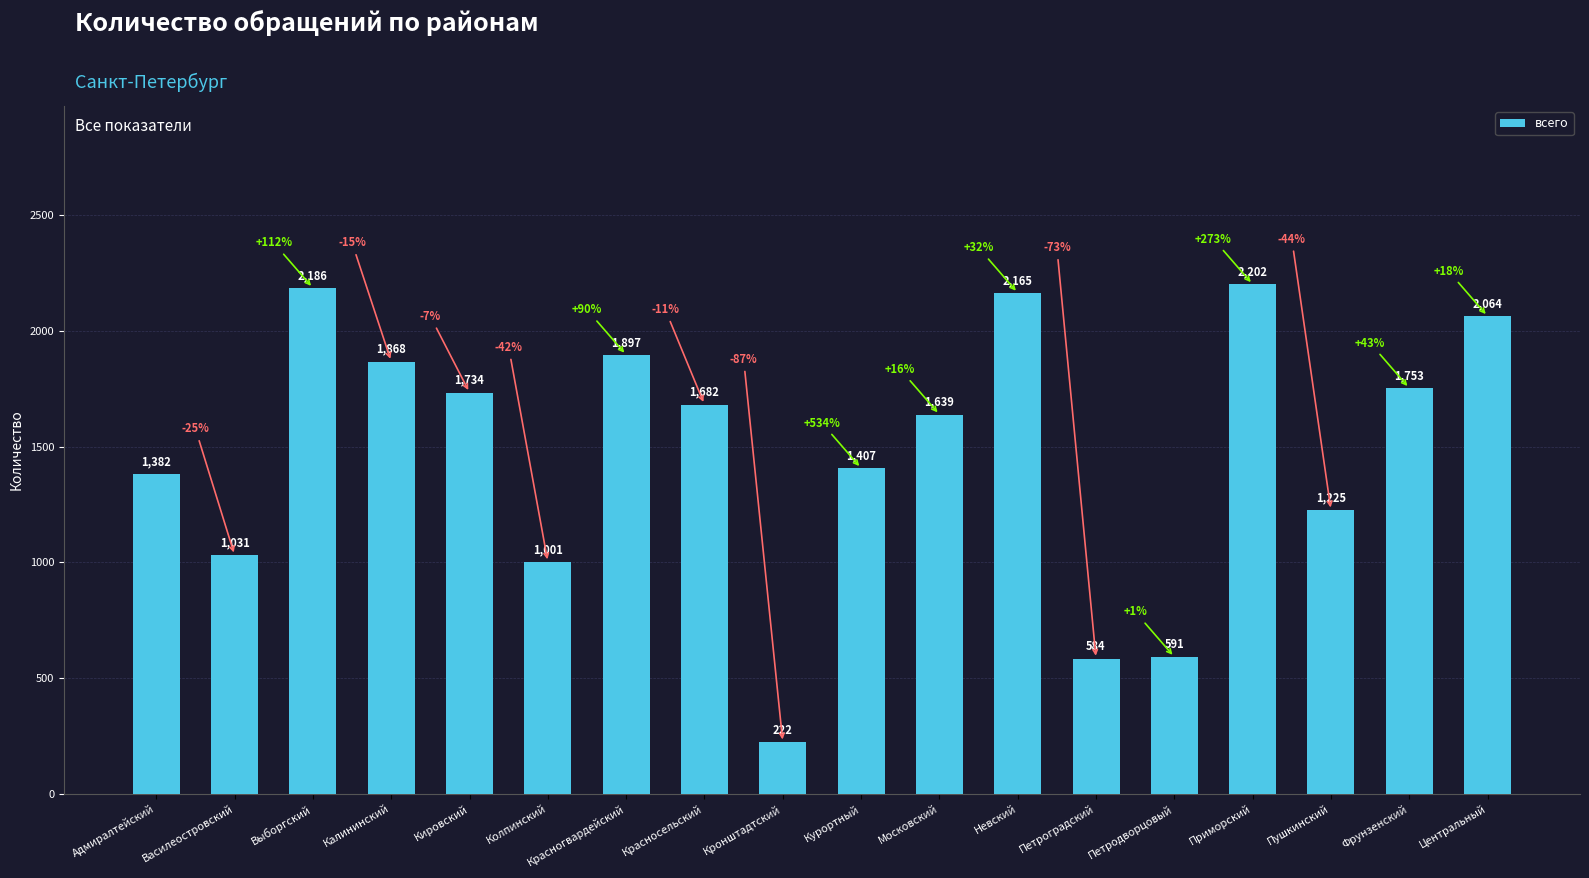

What is the minimum value shown in the chart?

222